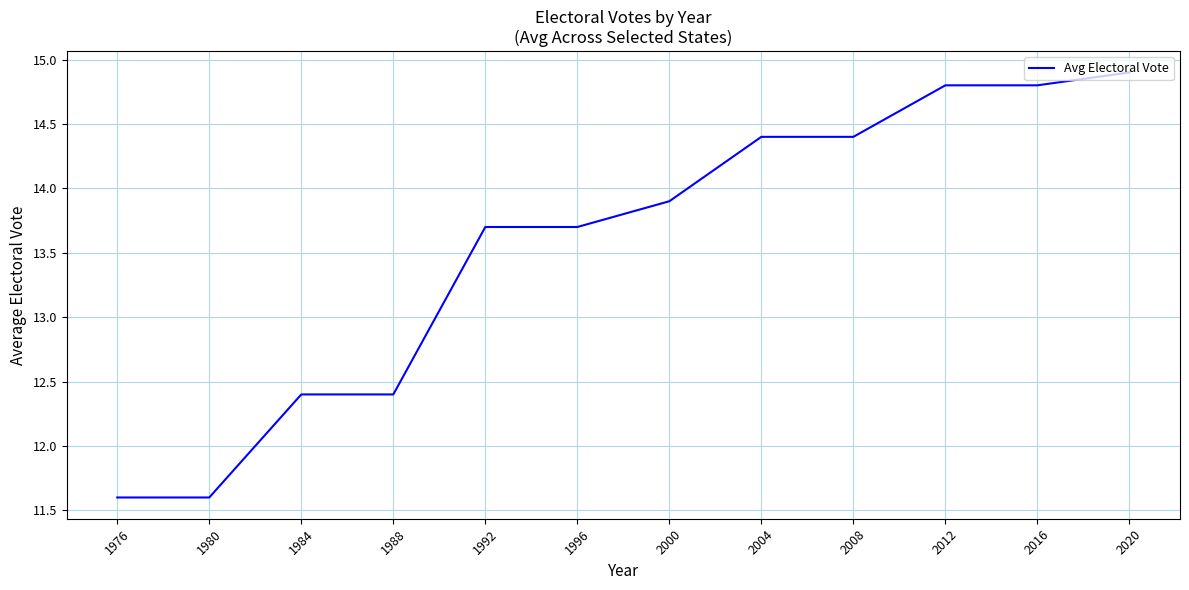

True or false: the data shows 14.4 at 2008.

True